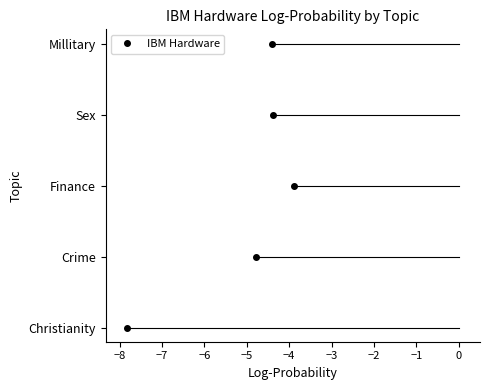

The chart shows a value of -7.9 at Crime. True or false?

False